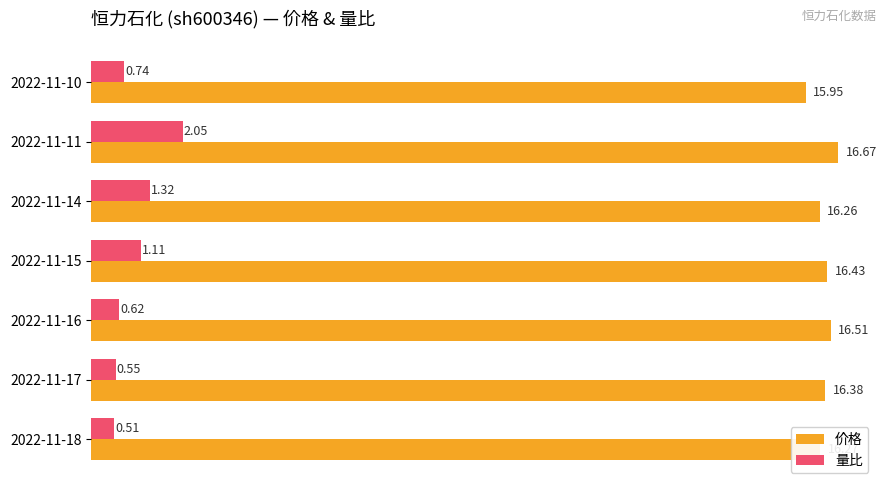

How many categories are shown in the chart?

7